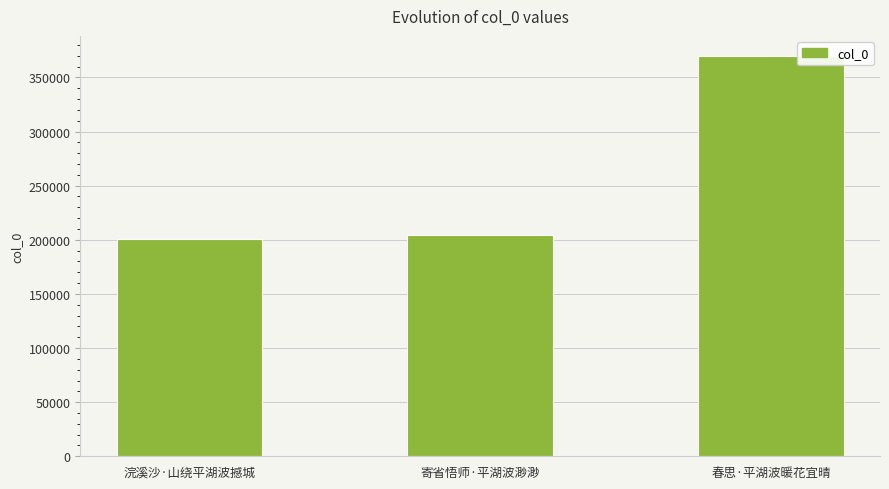

Count the number of categories in the chart.

3